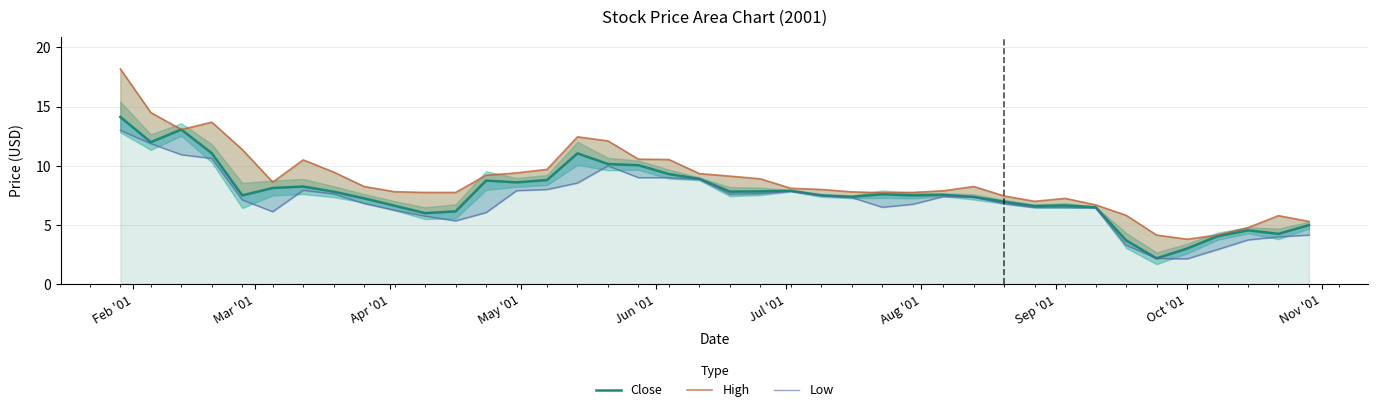

Which series has the widest spread of values?

High